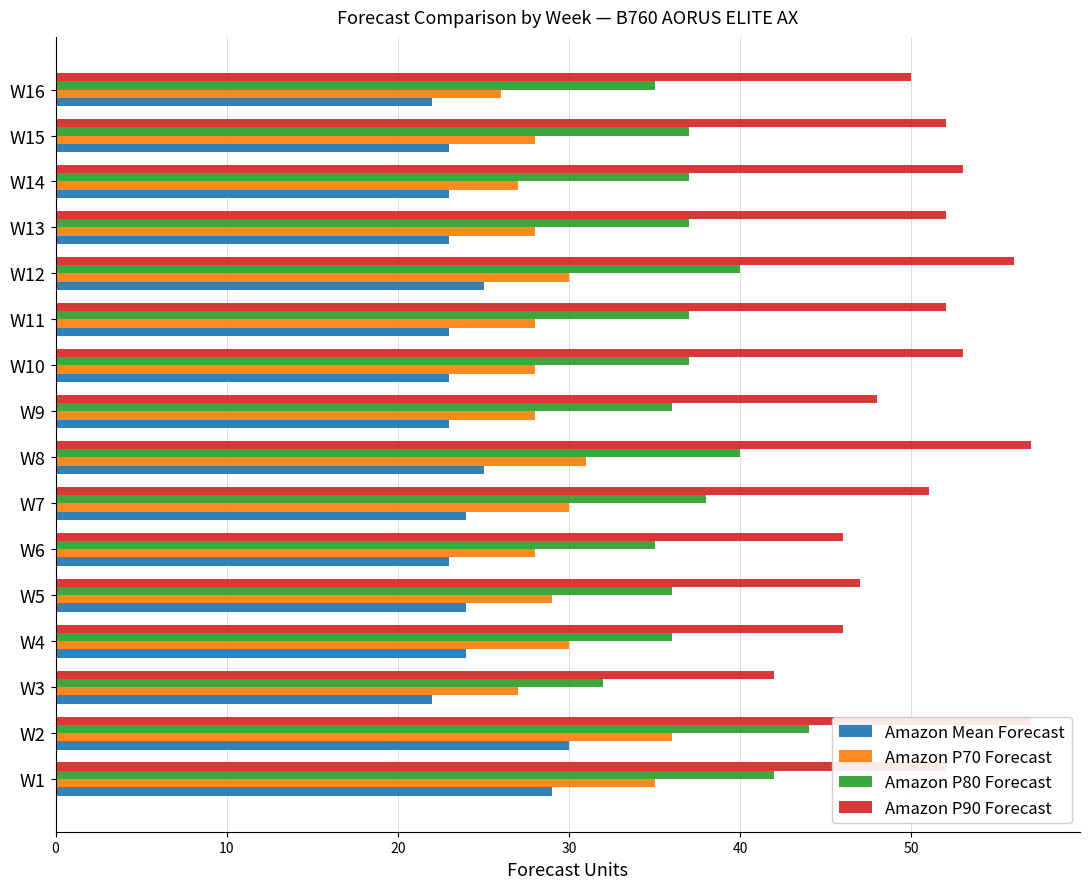

Which series has the widest spread of values?

Amazon P90 Forecast